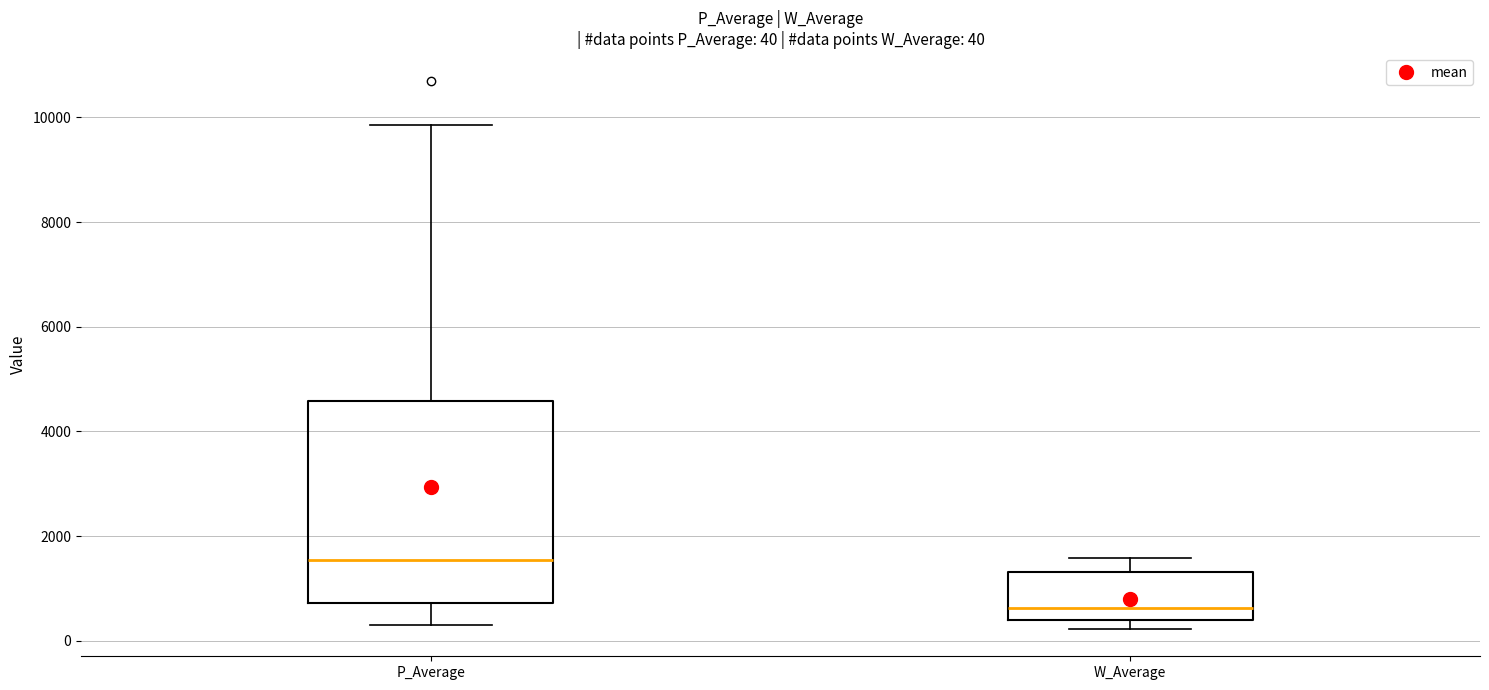

Which box's median line is the highest?

P_Average